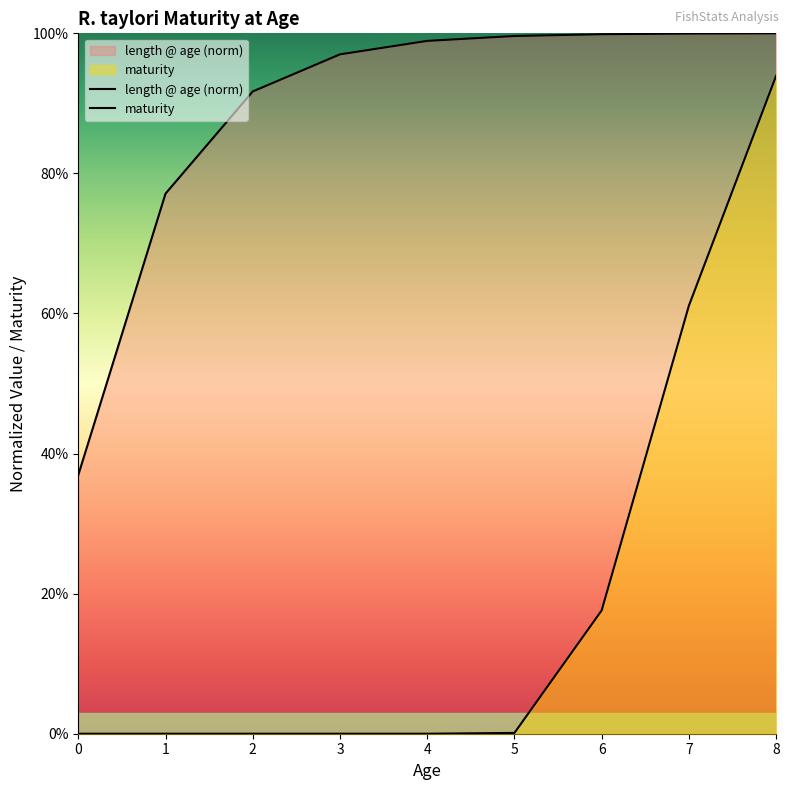

What is the difference between the maximum and minimum values in the length @ age series?

0.6